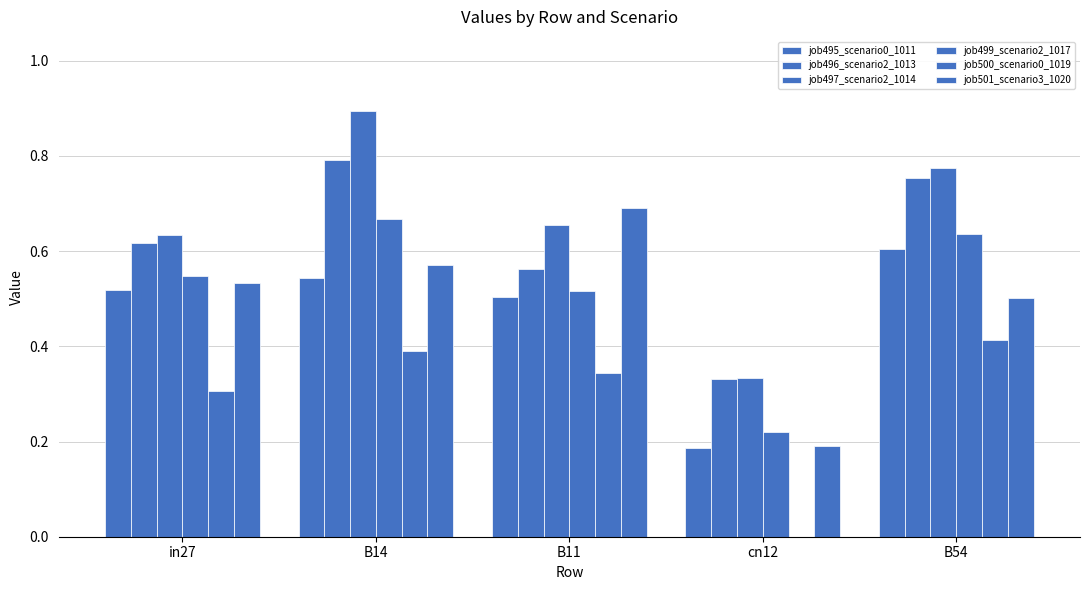

What is the spread (max minus min) of values at cn12?

0.3